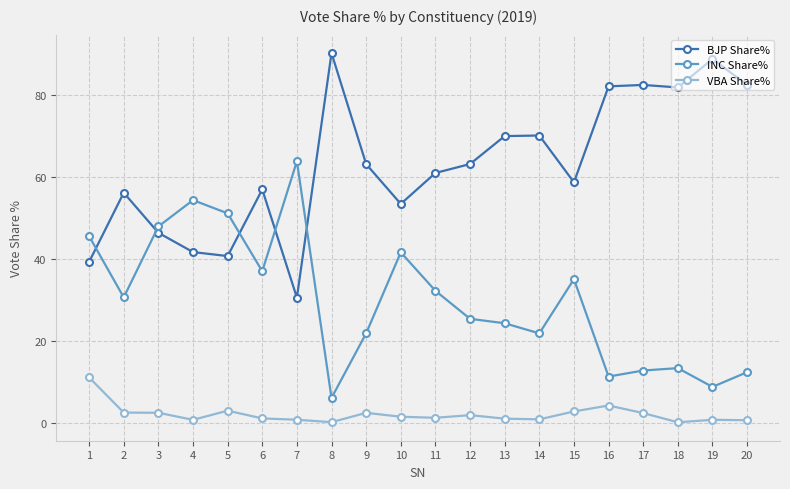

Which label corresponds to the largest value in the chart?

8